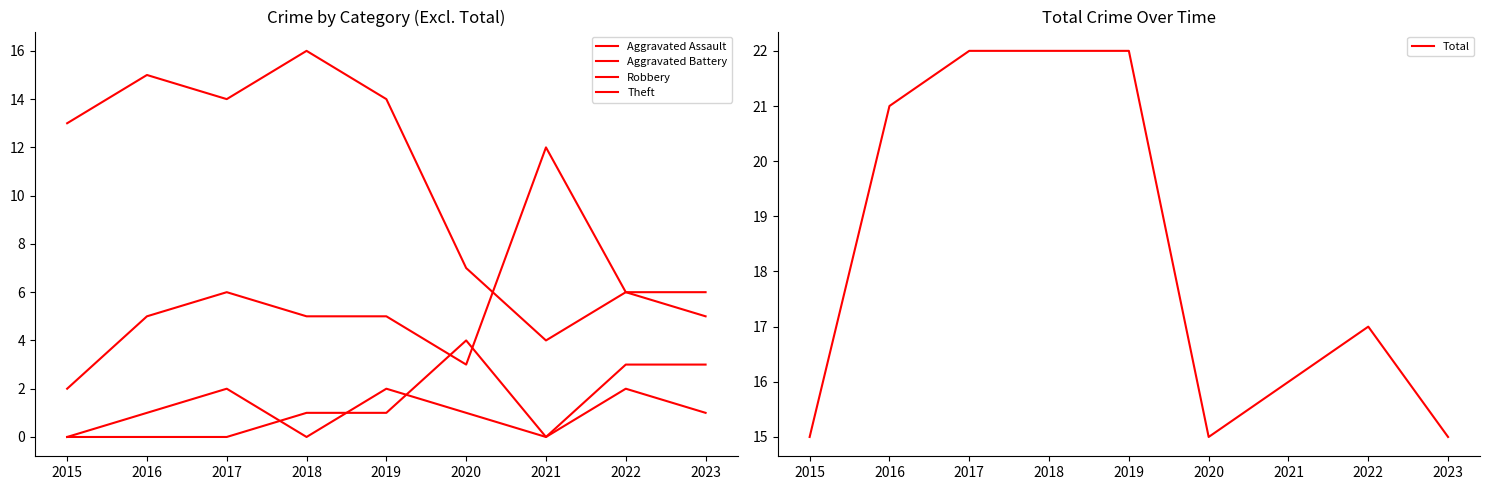

True or false: Total has a value of 22 at 2018.

True